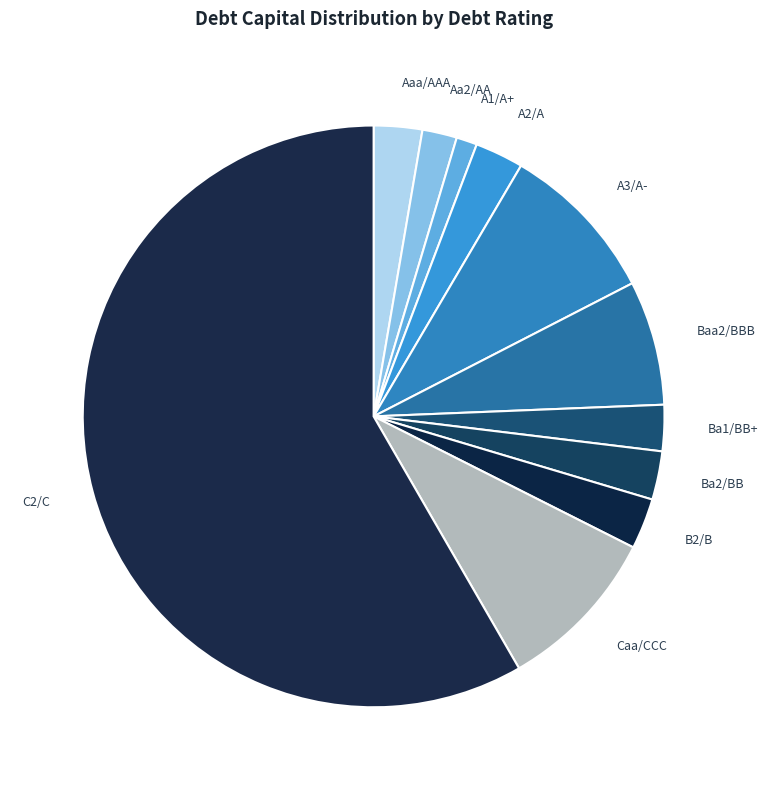

Combined, do B2/B and A2/A account for over 50%?

No